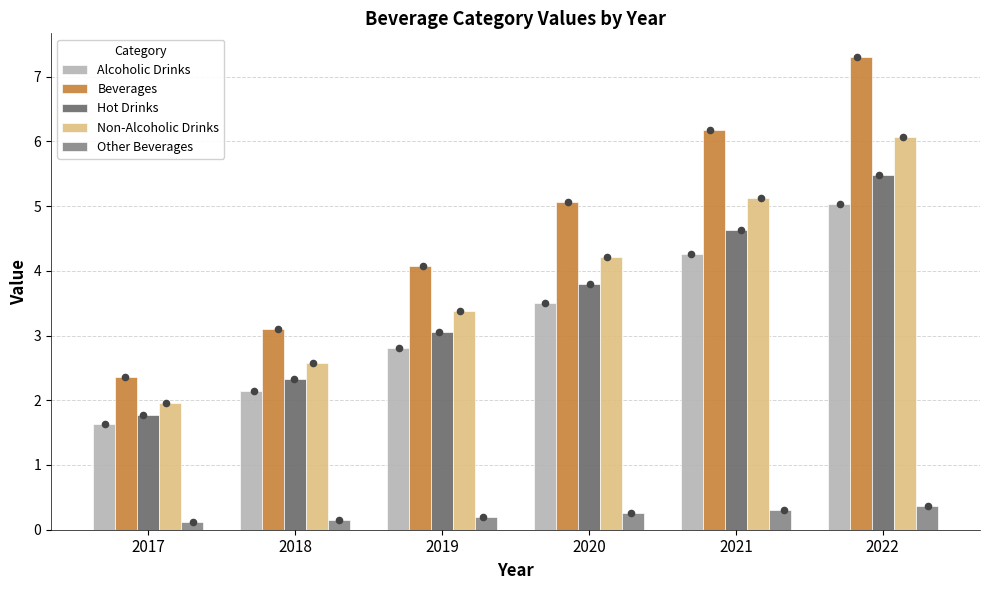

What is the total value across all series at 2021?

20.5